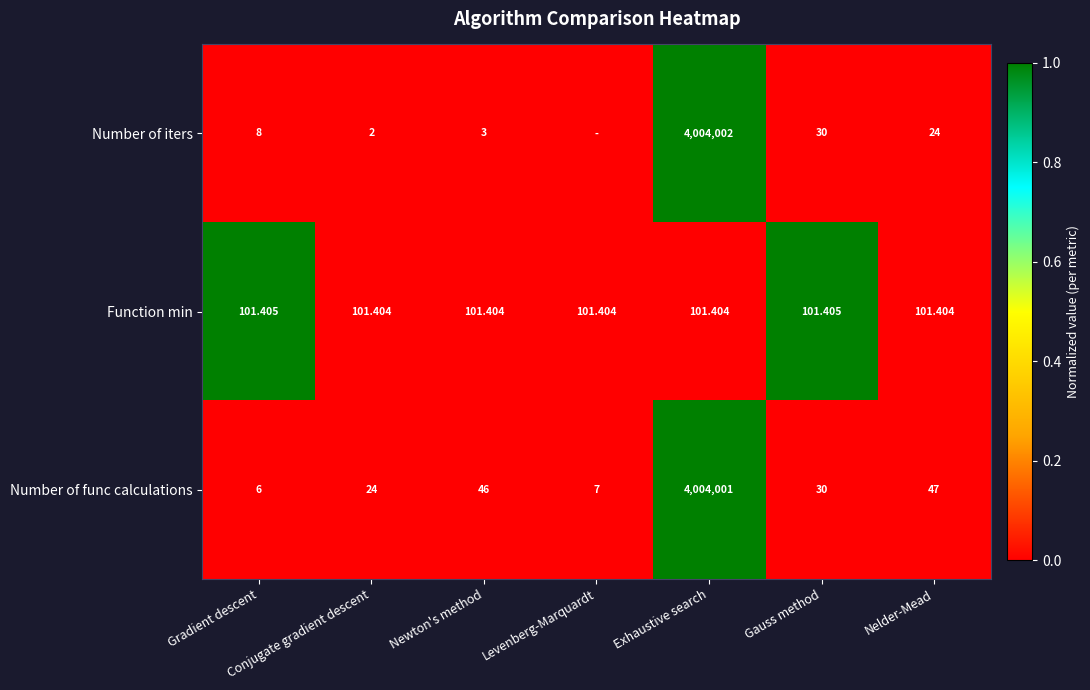

Which series changed the most between Exhaustive search and Gauss method?

Number of iters